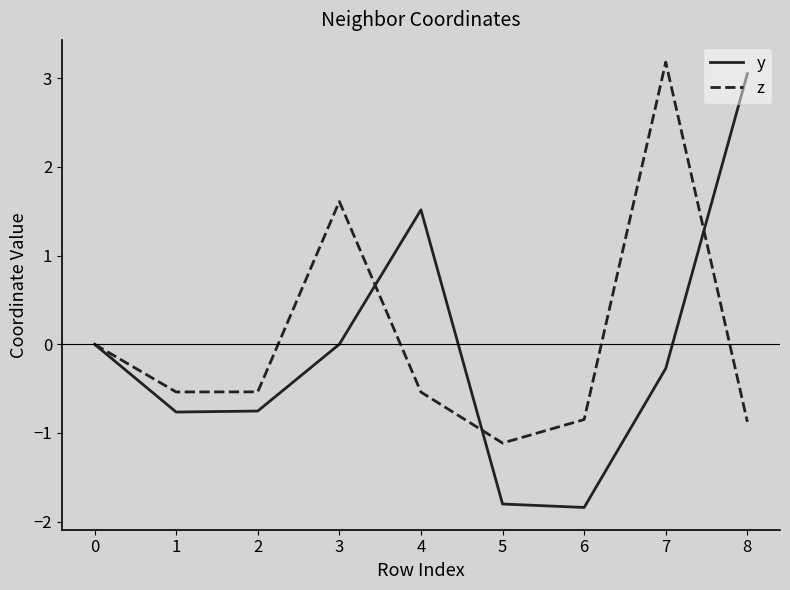

Which category has the highest value in the y series?

8